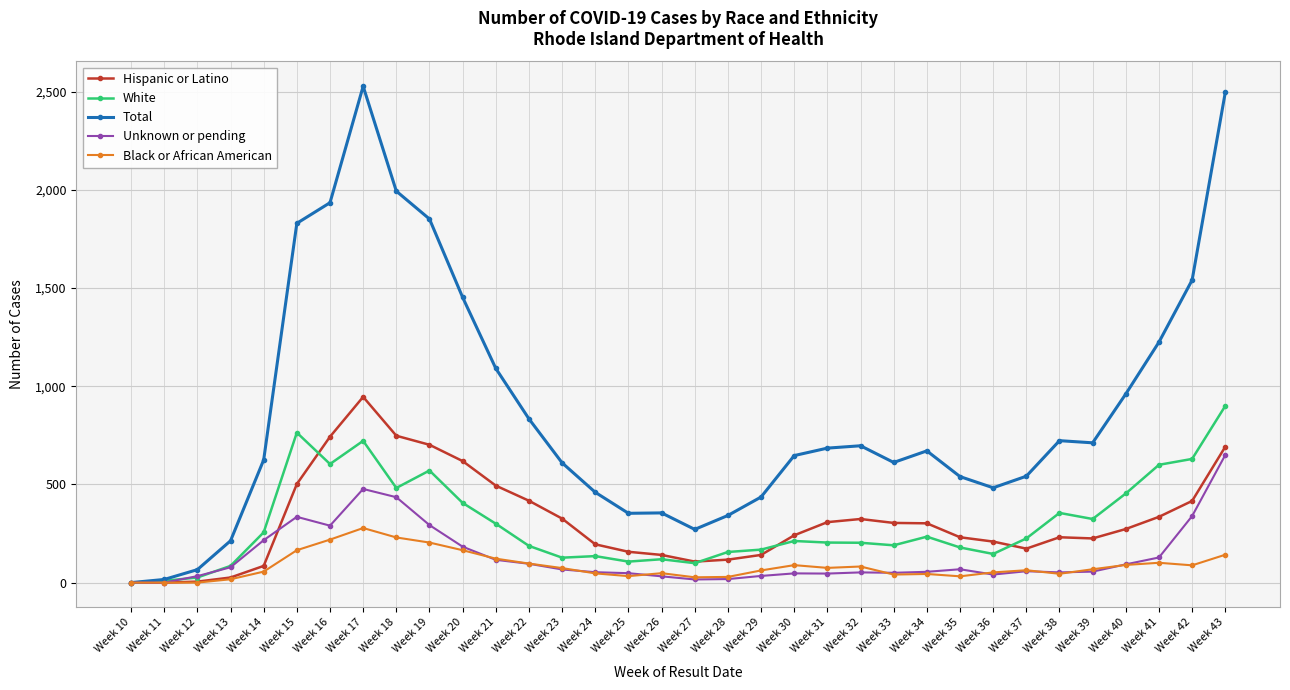

What is the value of the Hispanic or Latino point at the 6th from the left?

502